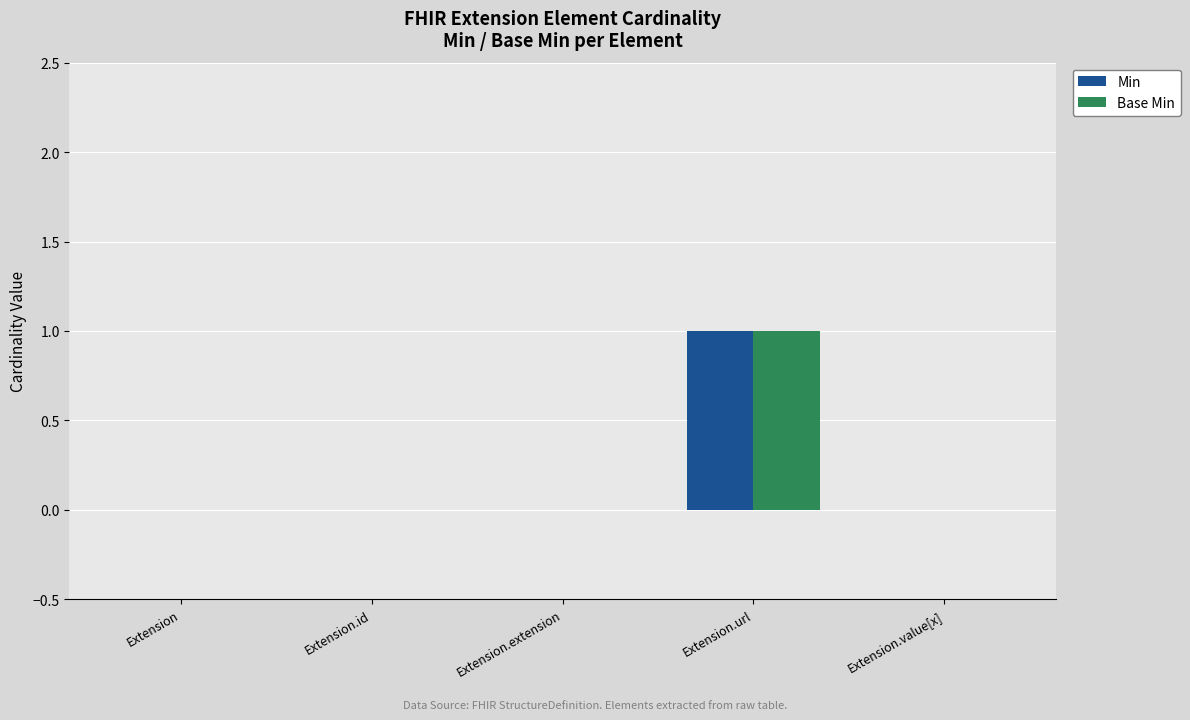

Are the bars horizontal?

No